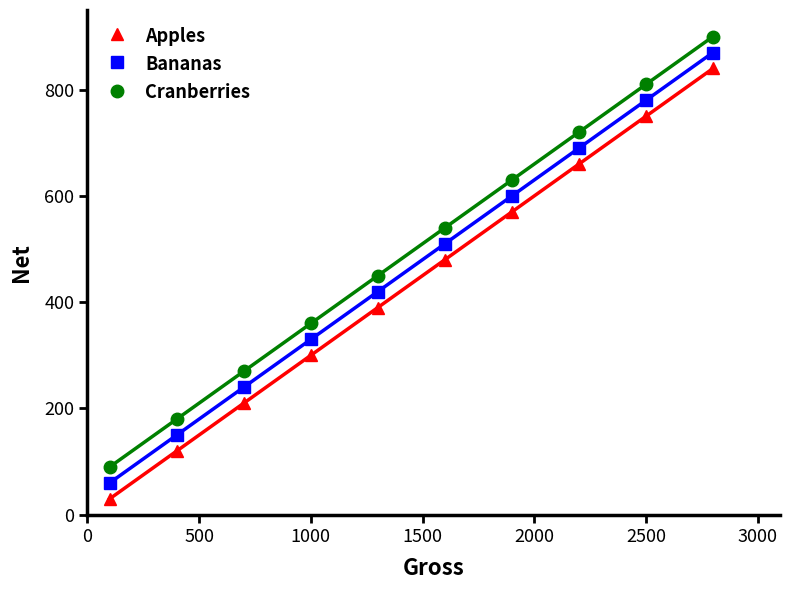

True or false: Apples and Bananas intersect in this chart.

False